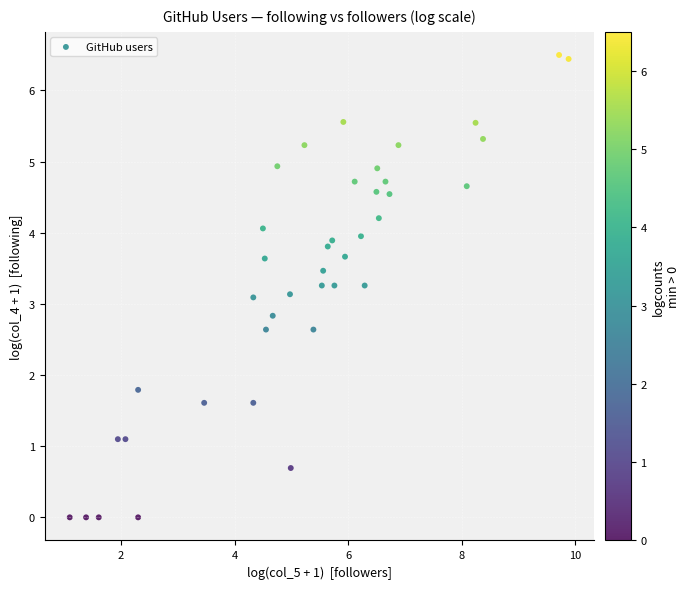

What is the range of Y values (max minus min)?

6.5